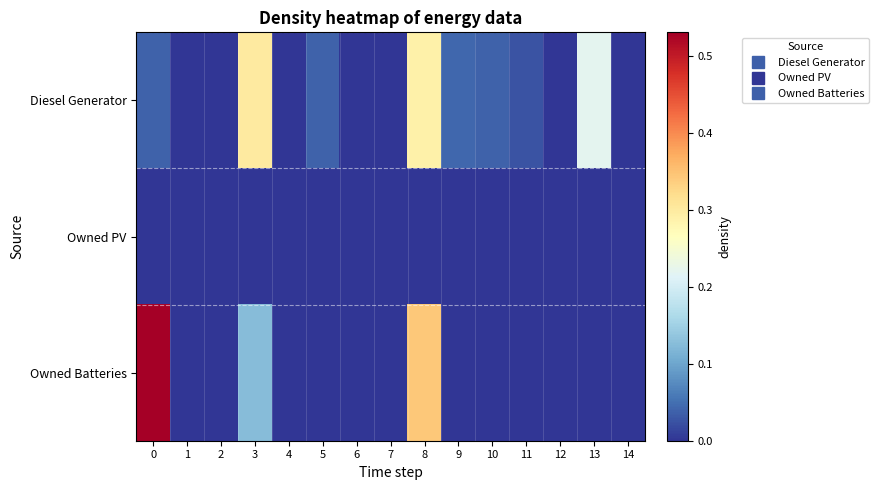

At which category is the sum across all series the highest?

8